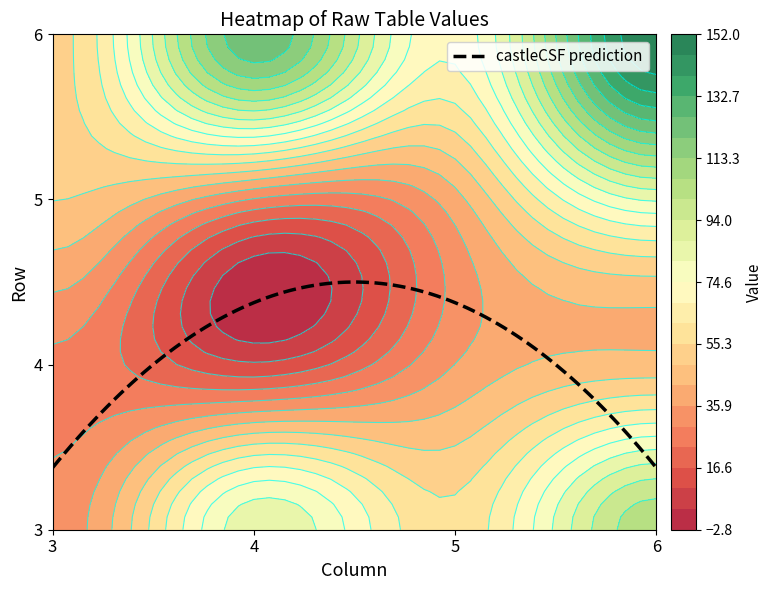

How many data points in 5 are less than 49?

2